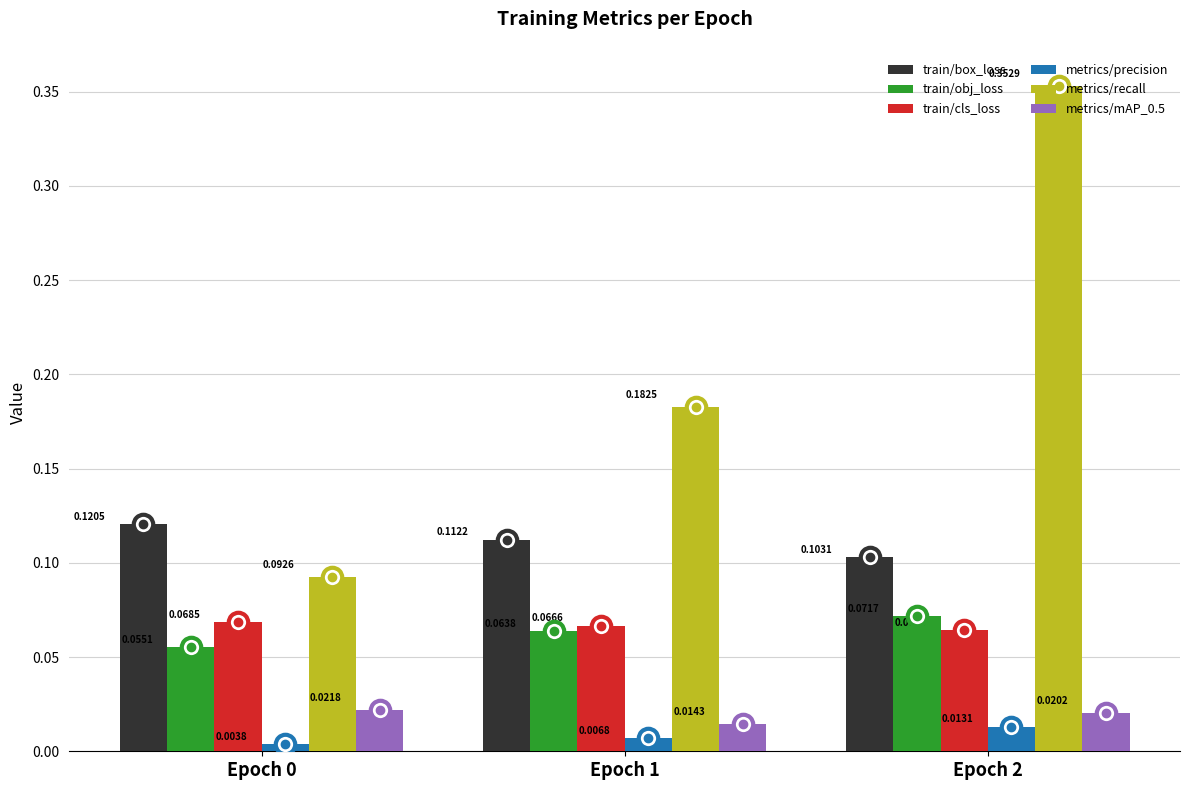

Is the value of metrics/recall at Epoch 0 greater than the value of train/cls_loss at Epoch 1?

Yes